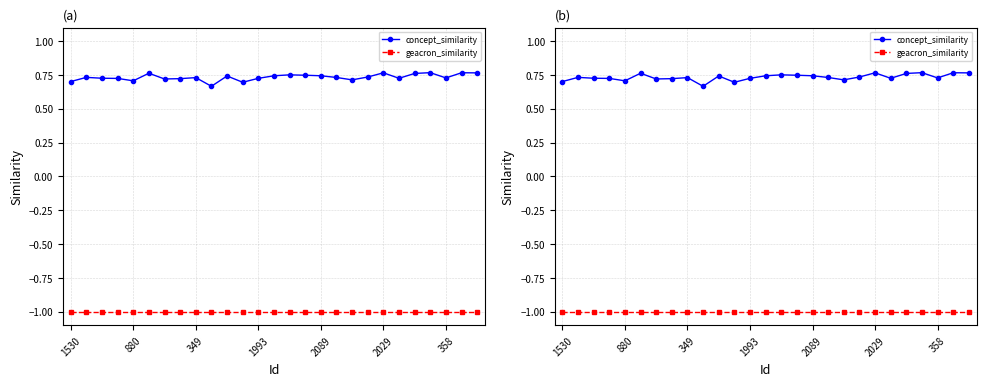

True or false: concept_similarity and geacron_similarity intersect in this chart.

False